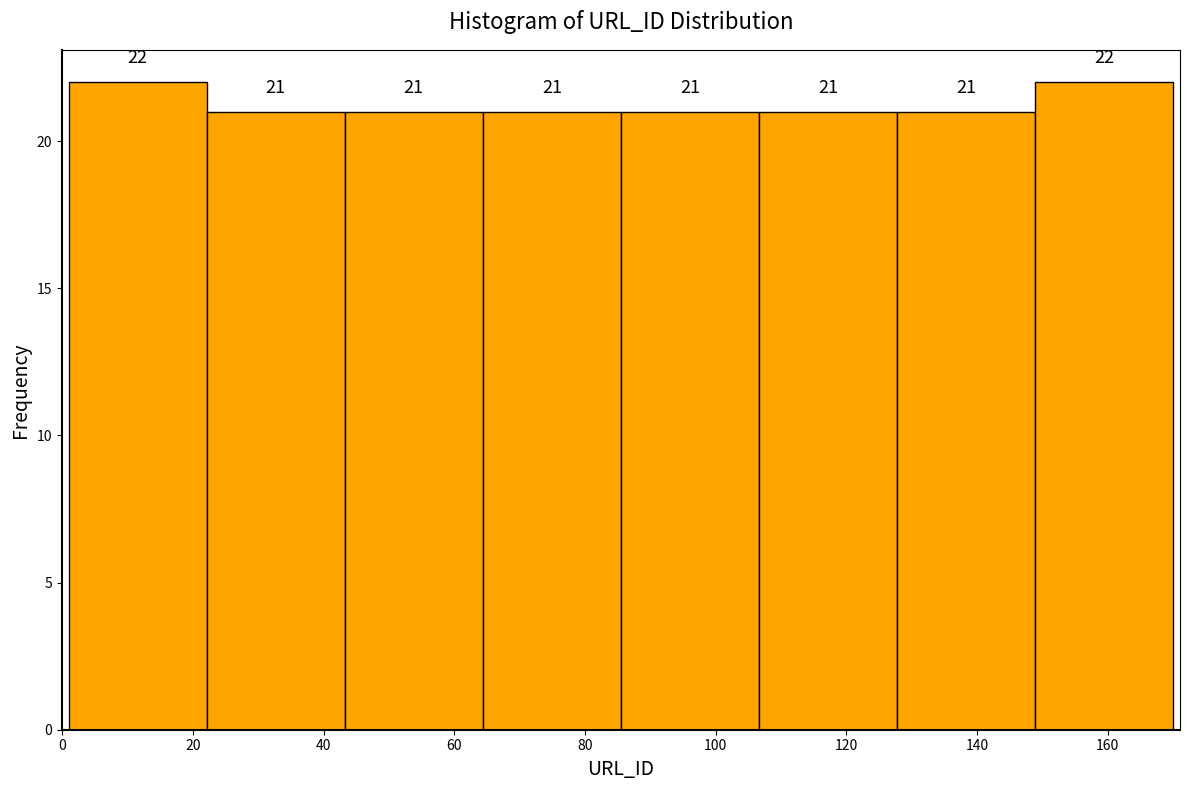

What is the height of the bar covering 86 to 106 on the x-axis? The bar edges are not printed on the chart, so give them approximately, as read against the axis.

21